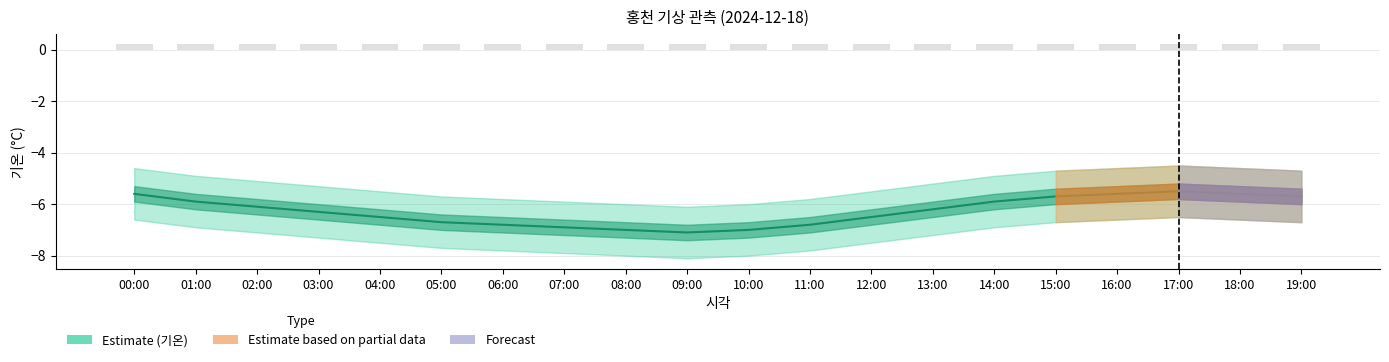

Reading left to right, transcribe all the data shown in this chart.

00:00=-5.6	01:00=-5.9	02:00=-6.1	03:00=-6.3	04:00=-6.5	05:00=-6.7	06:00=-6.8	07:00=-6.9	08:00=-7.0	09:00=-7.1	10:00=-7.0	11:00=-6.8	12:00=-6.5	13:00=-6.2	14:00=-5.9	15:00=-5.7	16:00=-5.6	17:00=-5.5	18:00=-5.6	19:00=-5.7